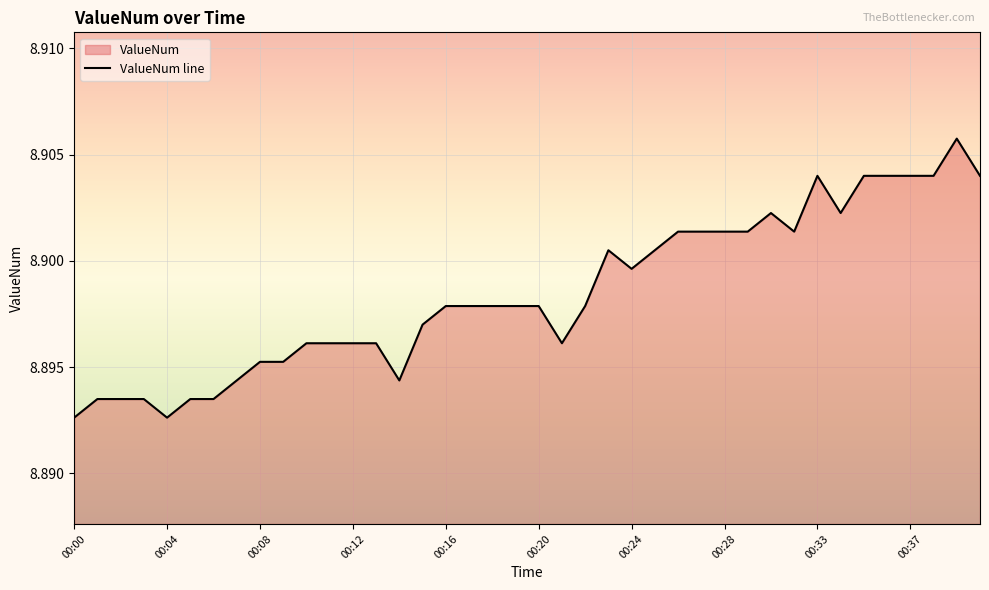

What is the value of the 3rd point from the left?

8.9